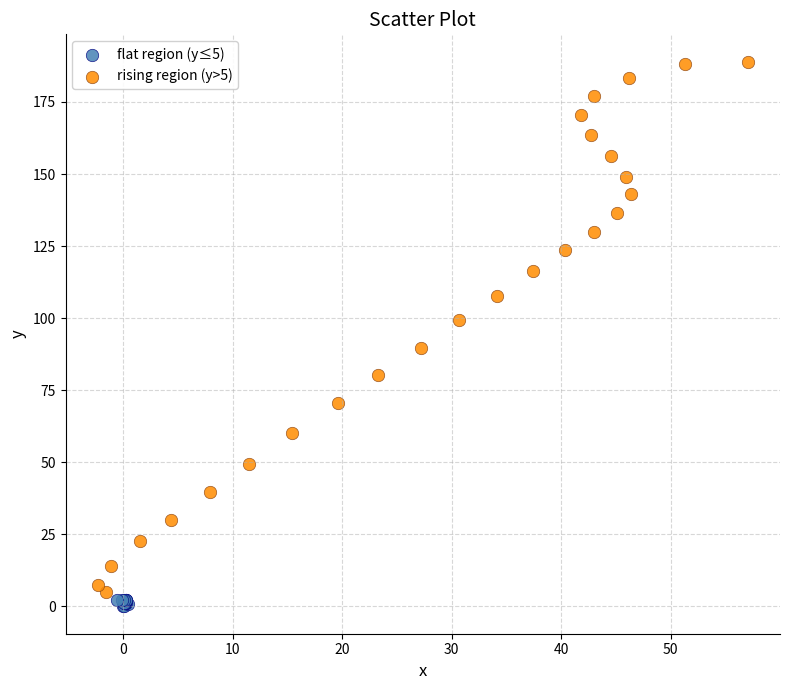

Which series has the widest spread of Y values?

rising region (y>5)